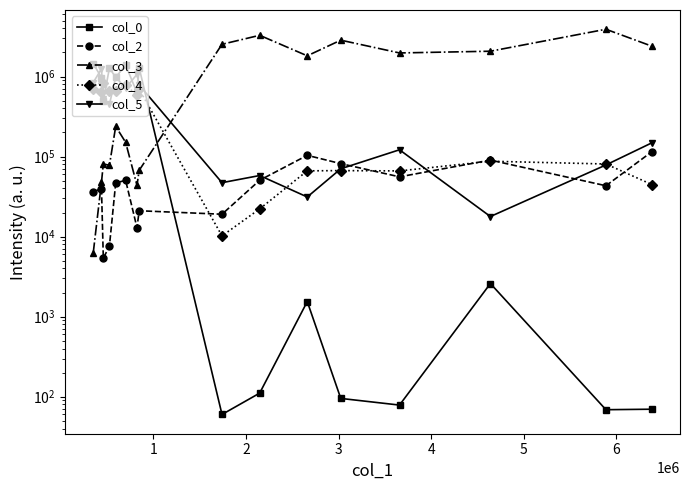

How many categories are shown in the chart?

16